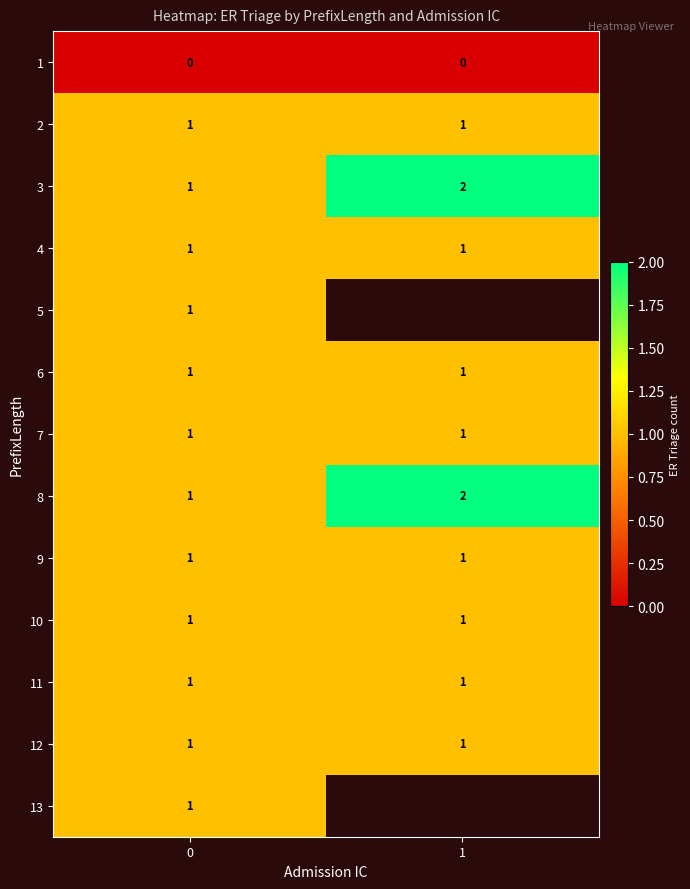

True or false: 6 has a value of 1 at 0.

True